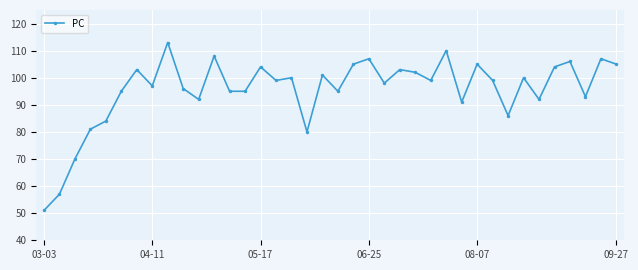

What is the sum of all values?

3628